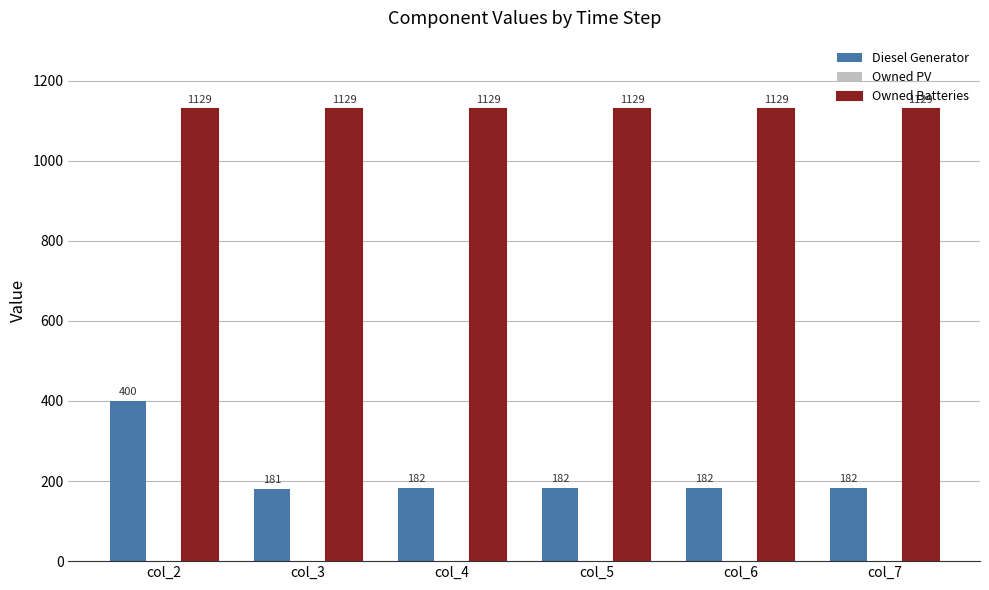

What is the maximum value for Owned Batteries?

1129